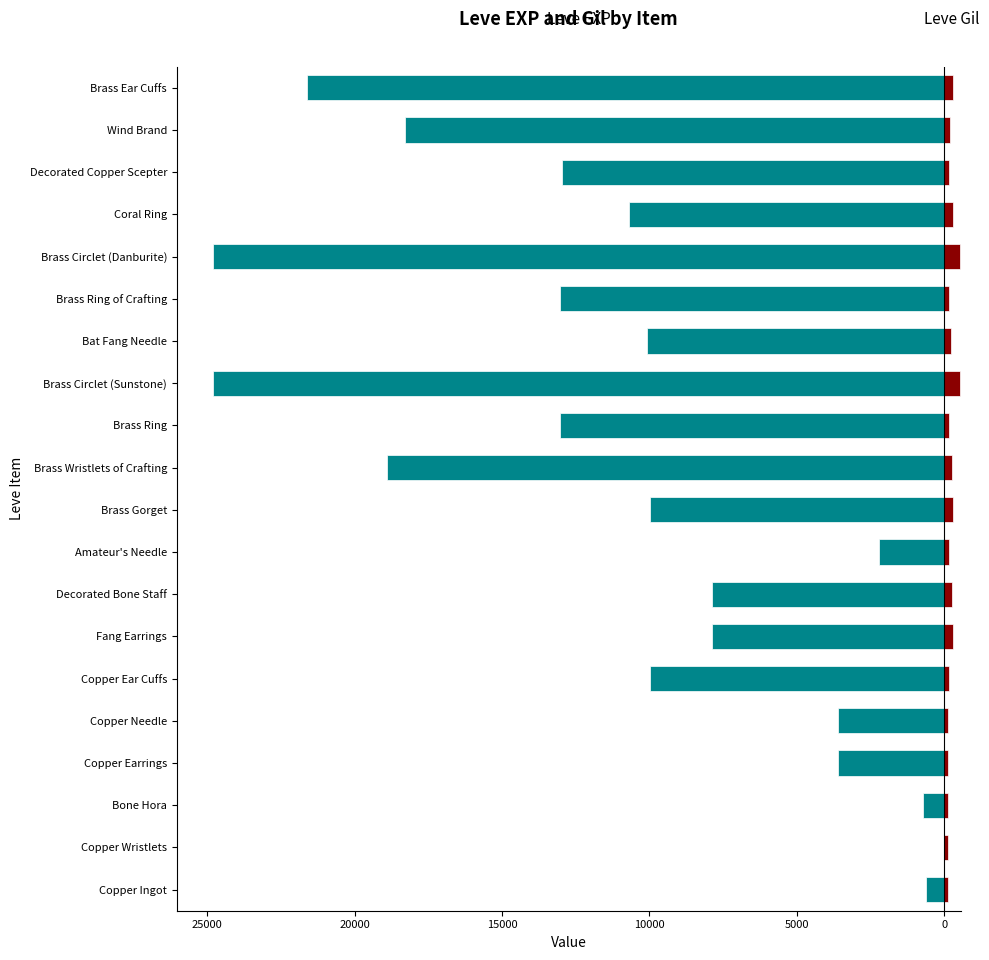

Is the value of Leve Gil at Copper Ear Cuffs greater than the value of Leve EXP at Copper Wristlets?

Yes